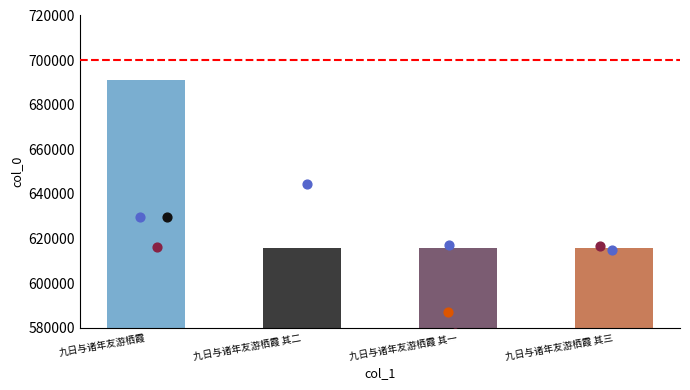

Between 九日与诸年友游栖霞 and 九日与诸年友游栖霞 其二, which is larger?

九日与诸年友游栖霞